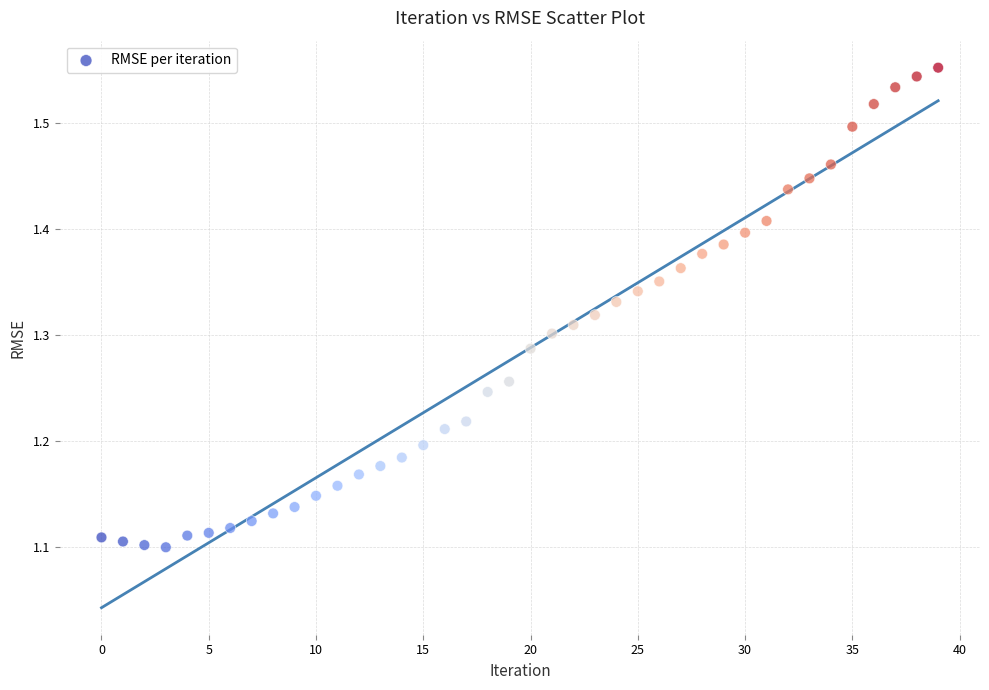

What is the range of Y values (max minus min)?

0.5